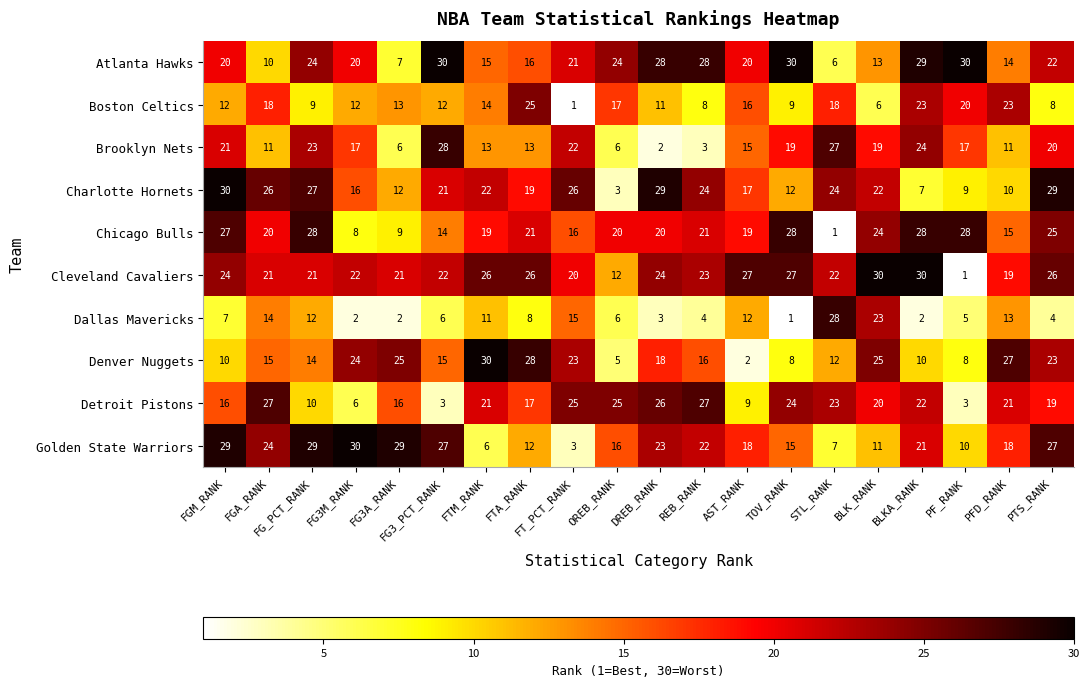

Which category has the lowest value in the Atlanta Hawks series?

STL_RANK